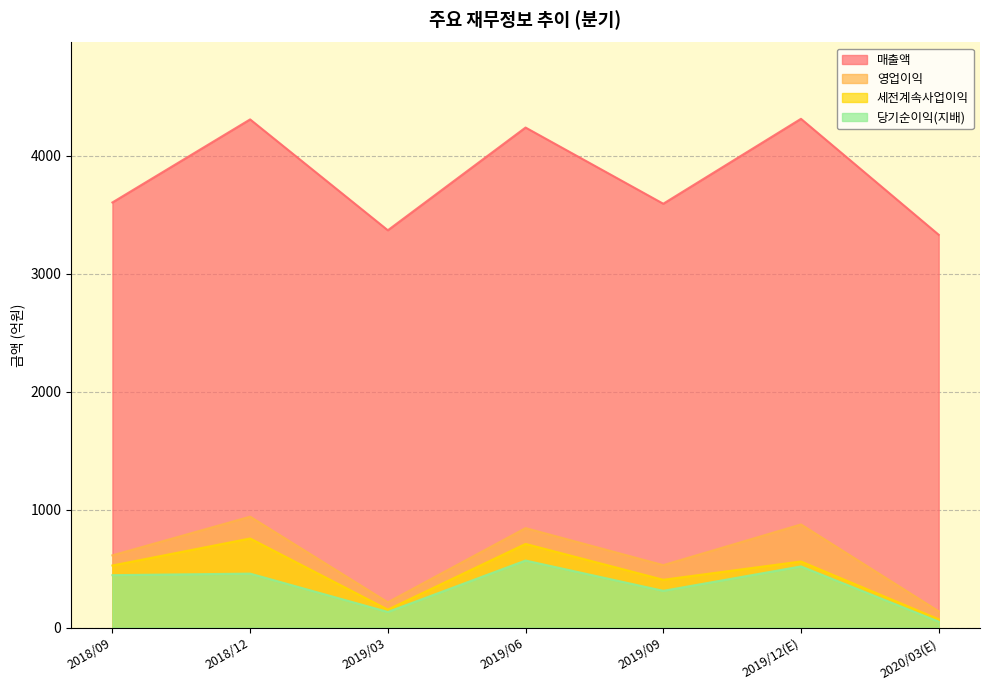

Reading left to right, extract all data points from this chart.

매출액: 3605	4309	3369	4240	3594	4314	3331
영업이익: 613	941	215	844	530	875	139
세전계속사업이익: 527	756	153	710	406	561	71
당기순이익(지배): 445	458	133	569	312	519	51